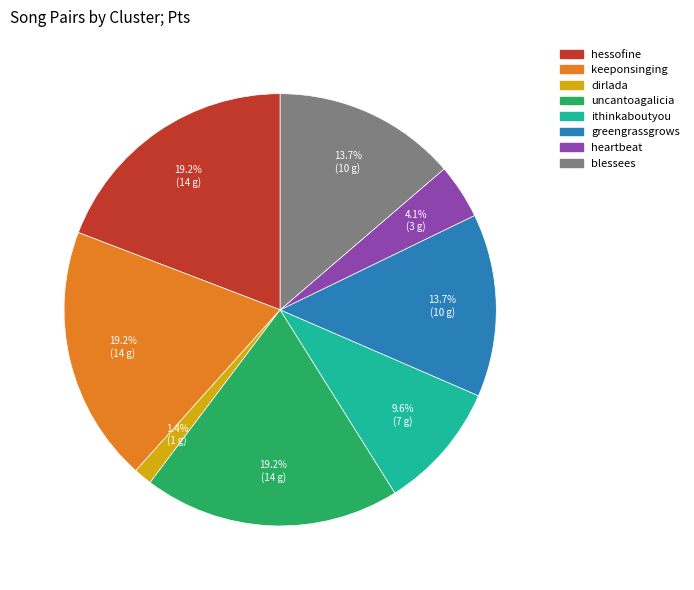

Is there any slice that represents more than half of the pie?

No